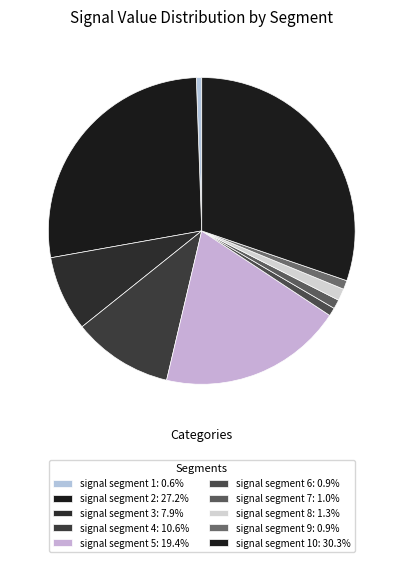

How many segments does this pie chart have?

10